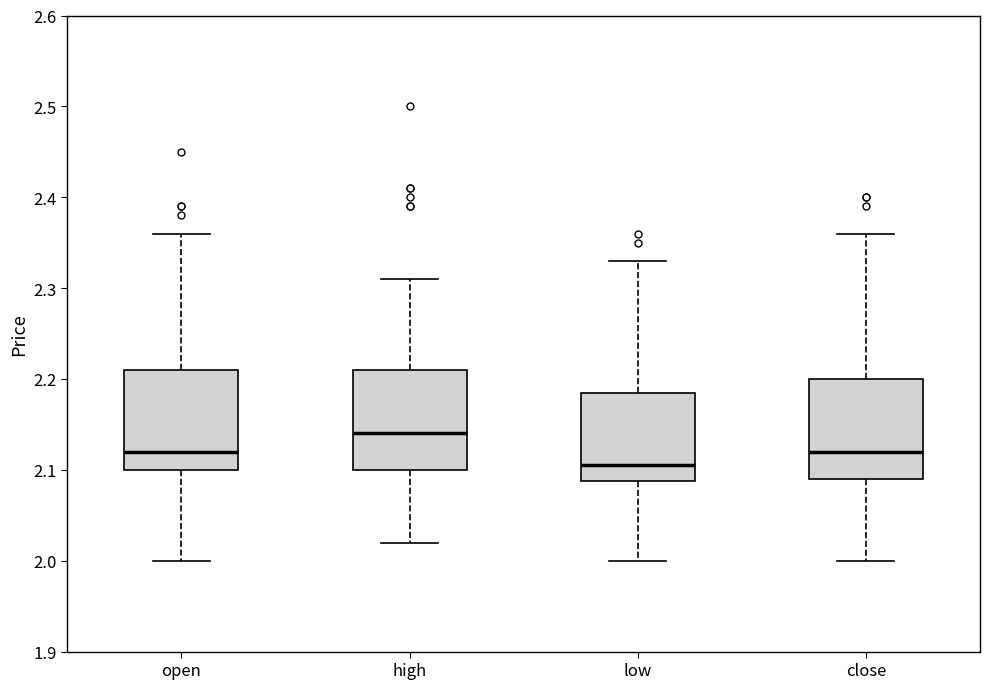

Reading left to right, transcribe this box plot: for each box, give where its median line is, the range the box spans, and where its two whiskers end, as read against the y-axis. The values are not printed on the chart, so give them approximately, as read against the axis.

open: median 2.12, box 2.10 to 2.21, whiskers 2.00 to 2.36
high: median 2.14, box 2.10 to 2.21, whiskers 2.02 to 2.31
low: median 2.11, box 2.09 to 2.19, whiskers 2.00 to 2.33
close: median 2.12, box 2.09 to 2.20, whiskers 2.00 to 2.36